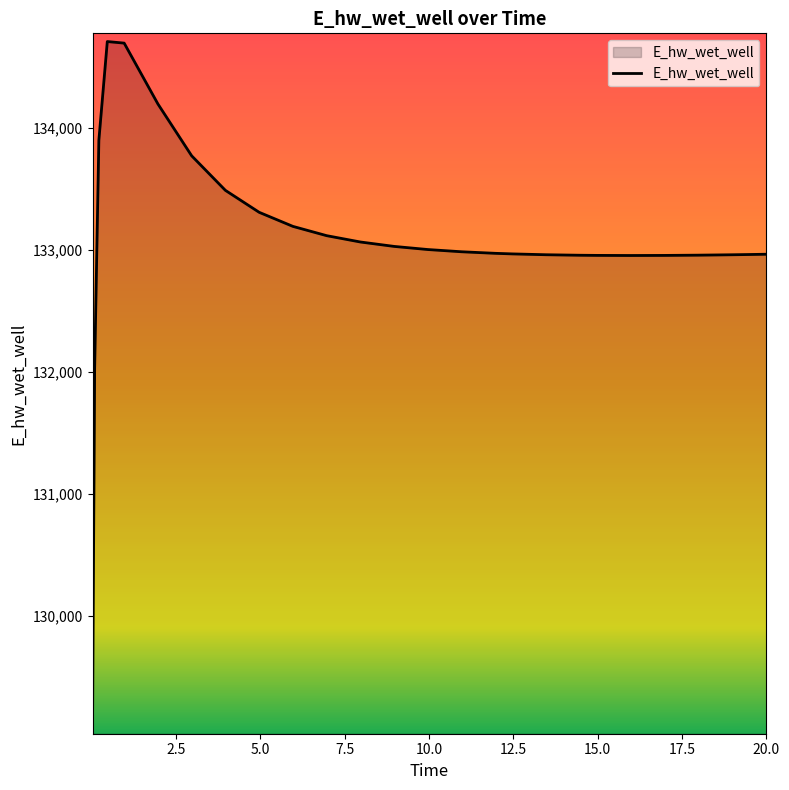

What is the maximum value shown in the chart?

134706.9